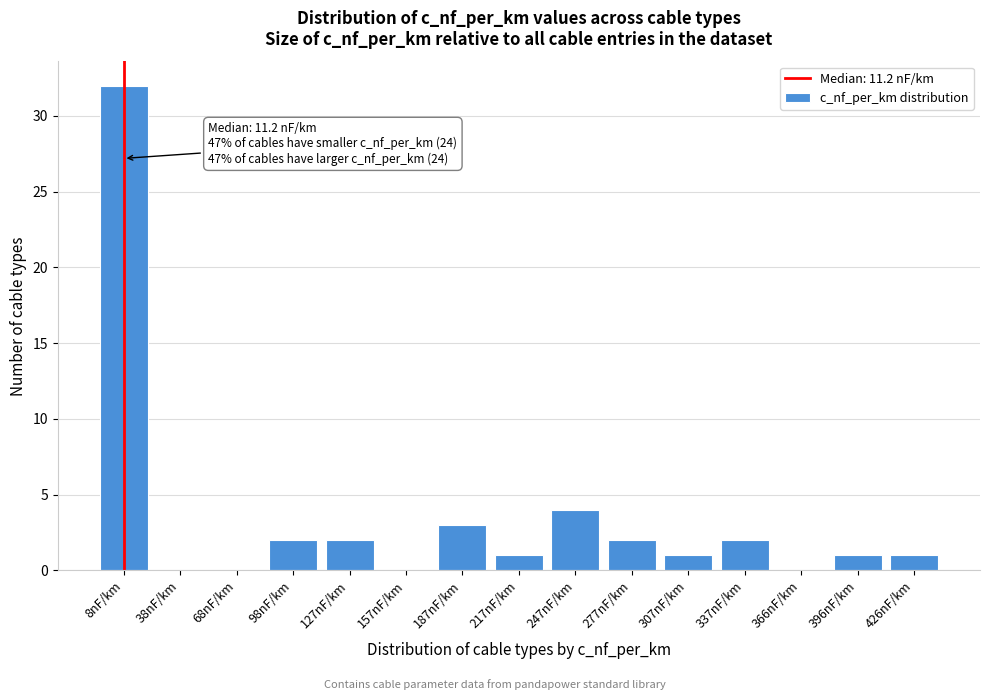

Reading right to left, what are all the values shown in this chart?

426nF/km=1	396nF/km=1	366nF/km=0	337nF/km=2	307nF/km=1	277nF/km=2	247nF/km=4	217nF/km=1	187nF/km=3	157nF/km=0	127nF/km=2	98nF/km=2	68nF/km=0	38nF/km=0	8nF/km=32